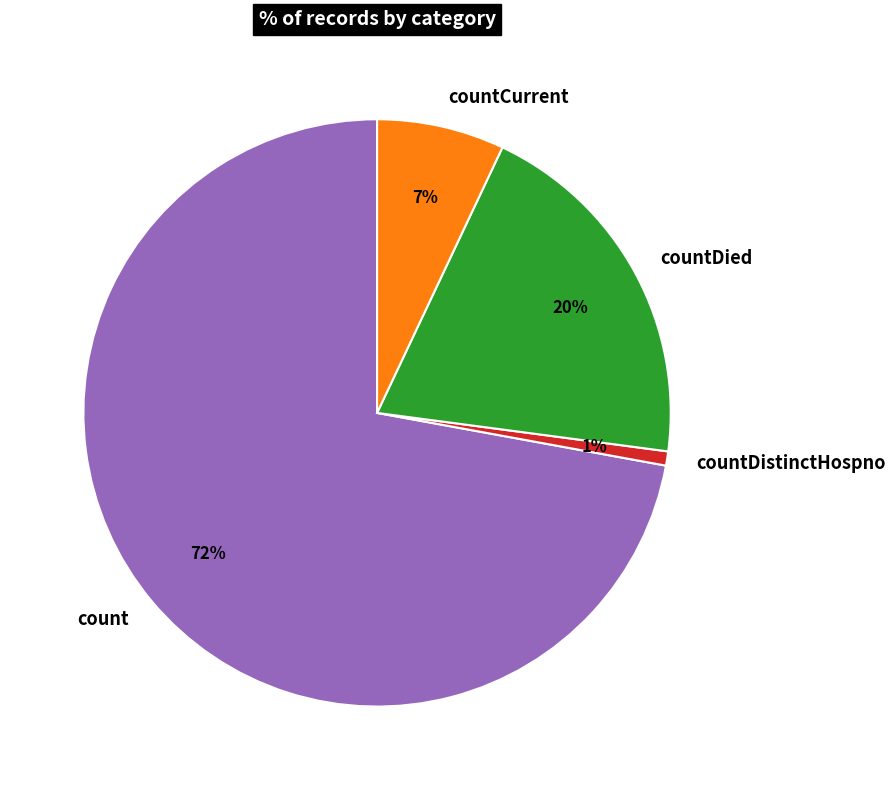

Is countCurrent the majority of the pie?

No